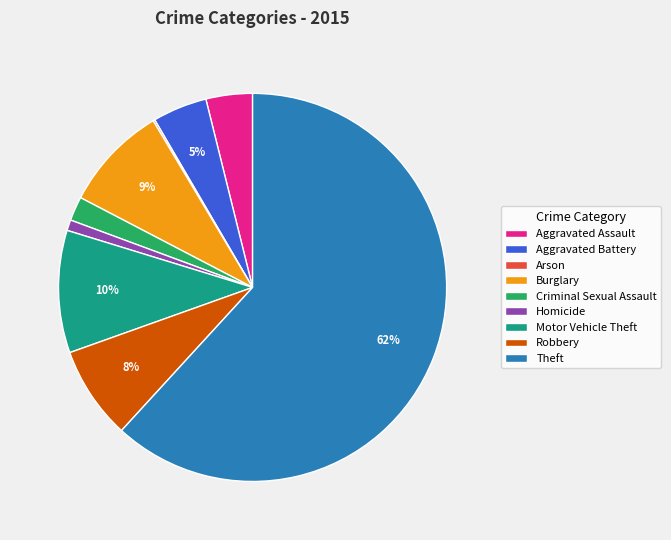

Is it true that Burglary is 1% of the pie?

False